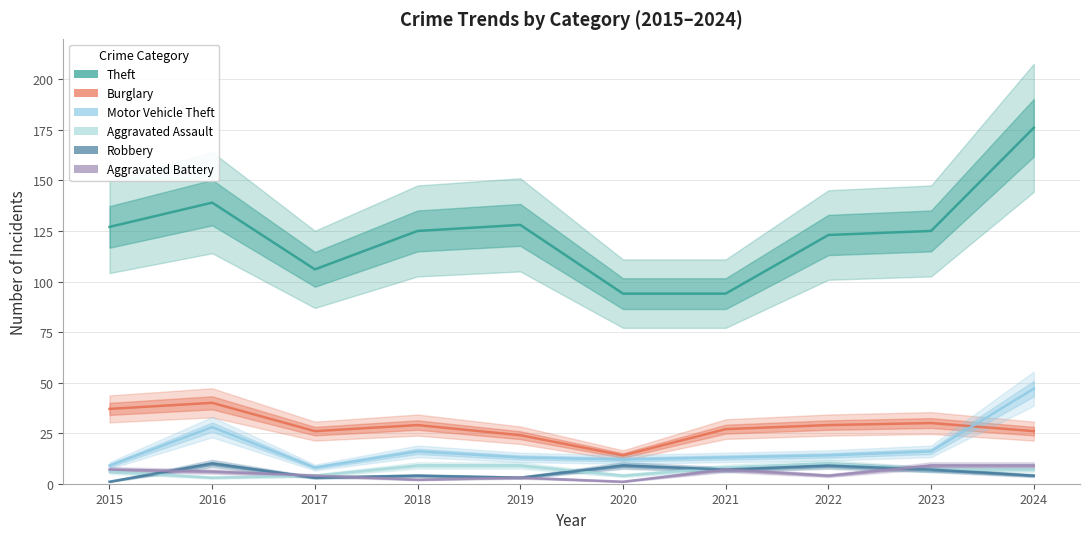

What is the sum of the Robbery values at 2017 and 2016?

13